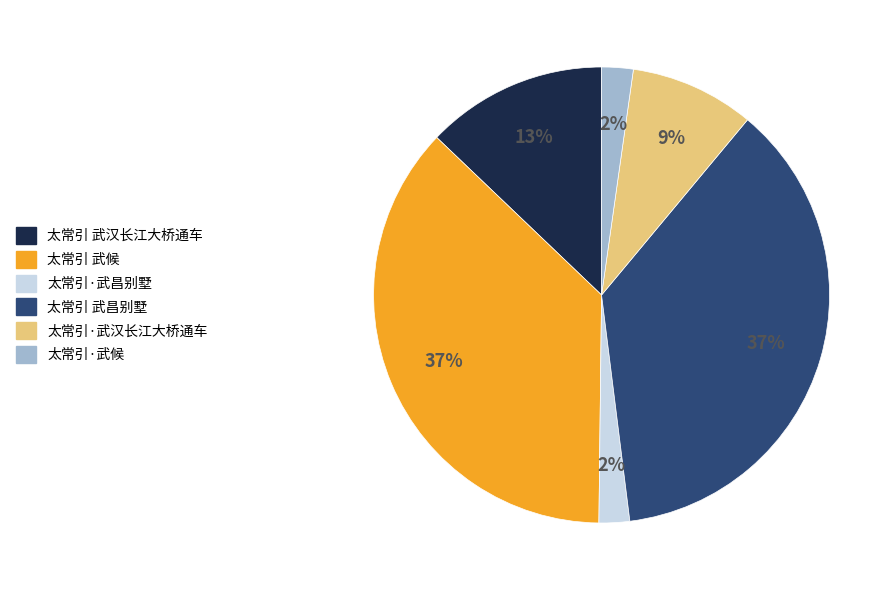

Approximately how many times larger is the value at 太常引 武昌别墅 compared to 太常引 武候?

1.0